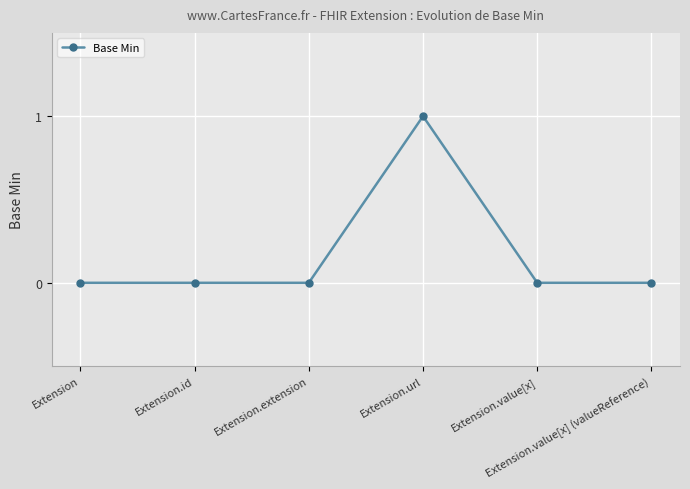

True or false: the data has more than 0 interior local peaks.

True